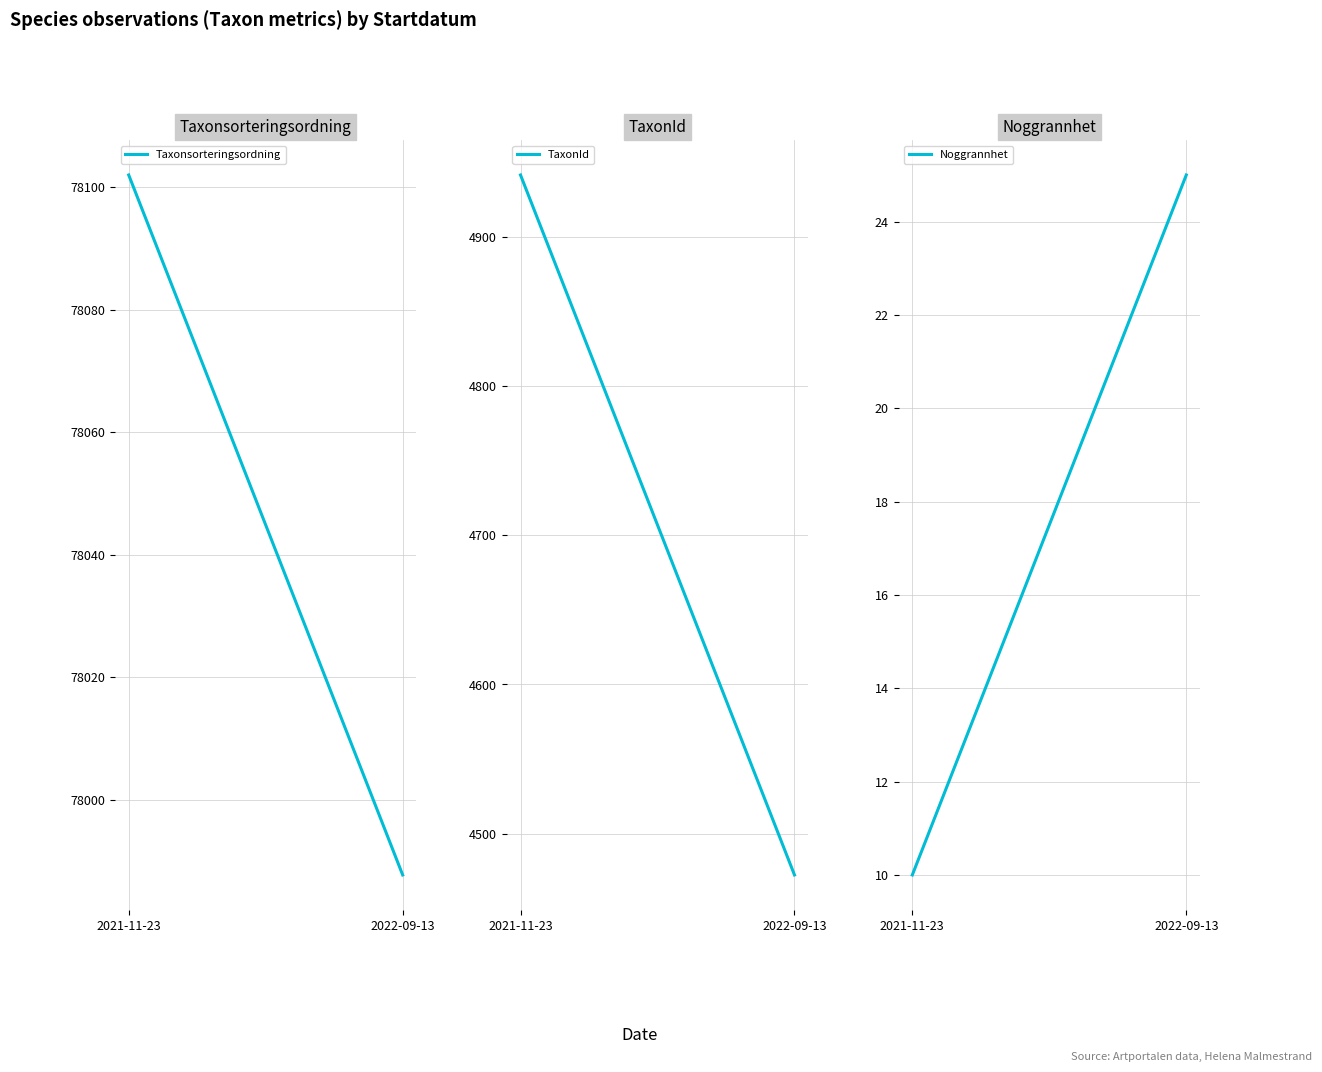

True or false: Taxonsorteringsordning has a value of 34207.8 at 2021-11-23.

False